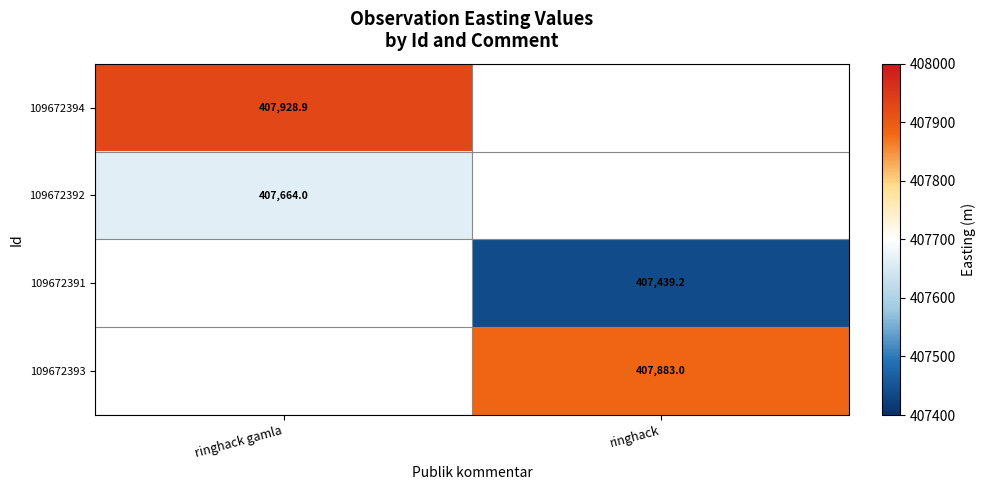

What is the smallest value displayed?

407439.2